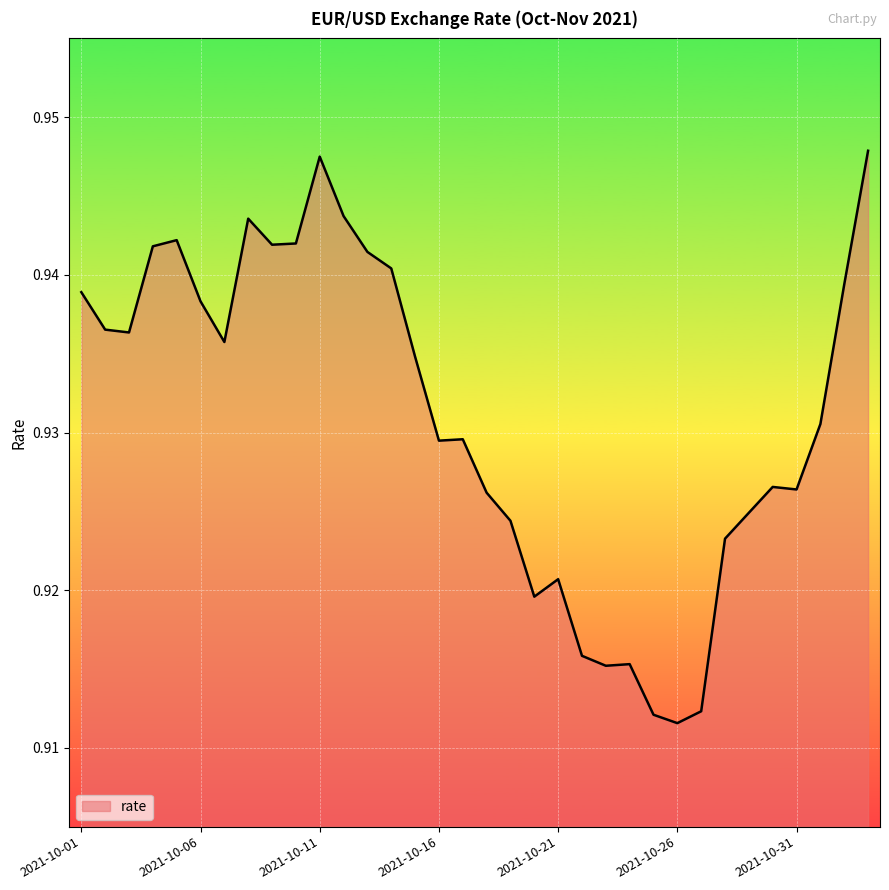

What is the label of the 28th point from the right?

2021-10-07